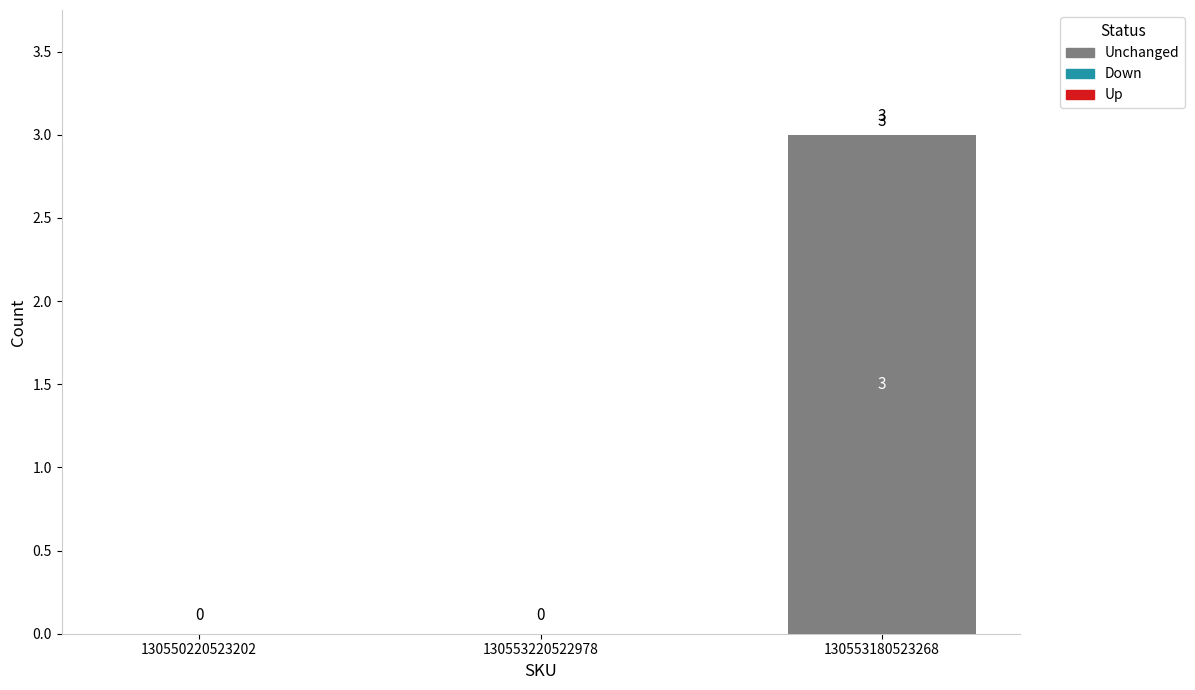

What is the change in value from 130550220523202 to 130553180523268?

+3